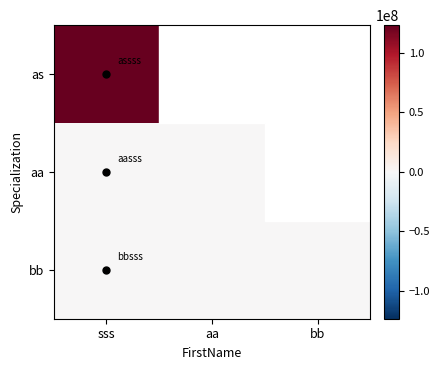

Reading left to right, what are all the values shown in this chart?

as: sss=123456788	aa=0	bb=0
aa: sss=44	aa=0	bb=0
bb: sss=22	aa=0	bb=0